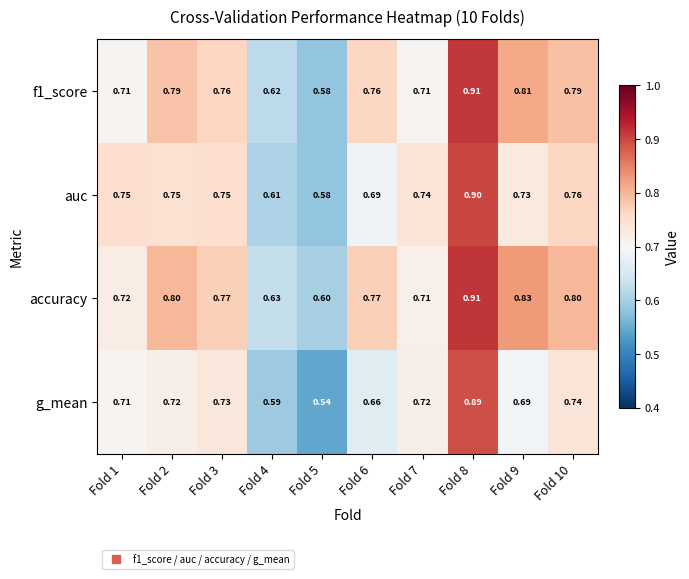

Which series changed the most between Fold 1 and Fold 6?

auc